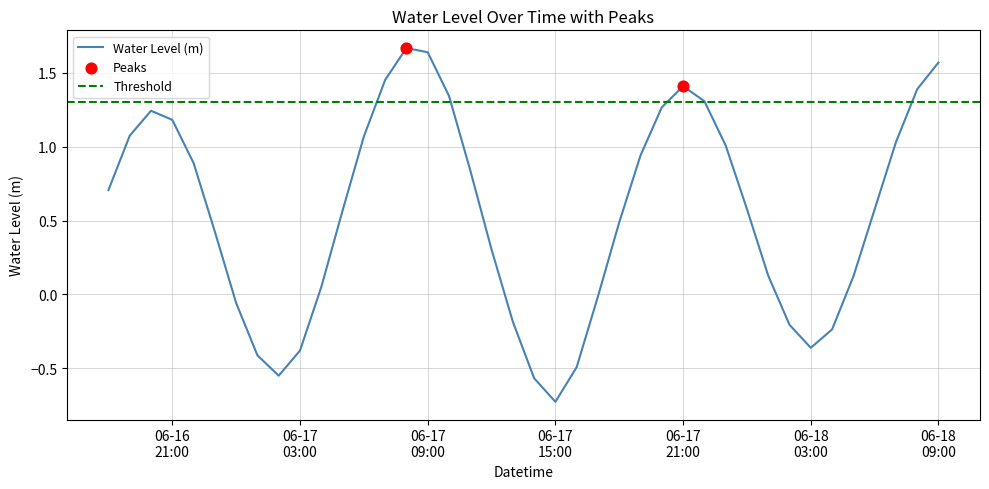

What is the change in value from 2025-06-16 23:00:00 to 2025-06-18 01:00:00?

-0.3